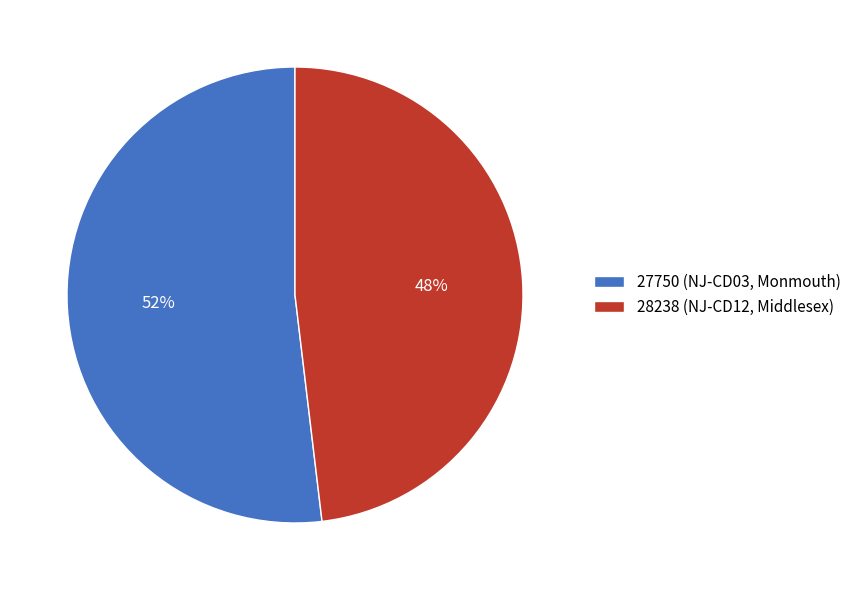

Is 27750 (NJ-CD03, Monmouth) the majority of the pie?

Yes